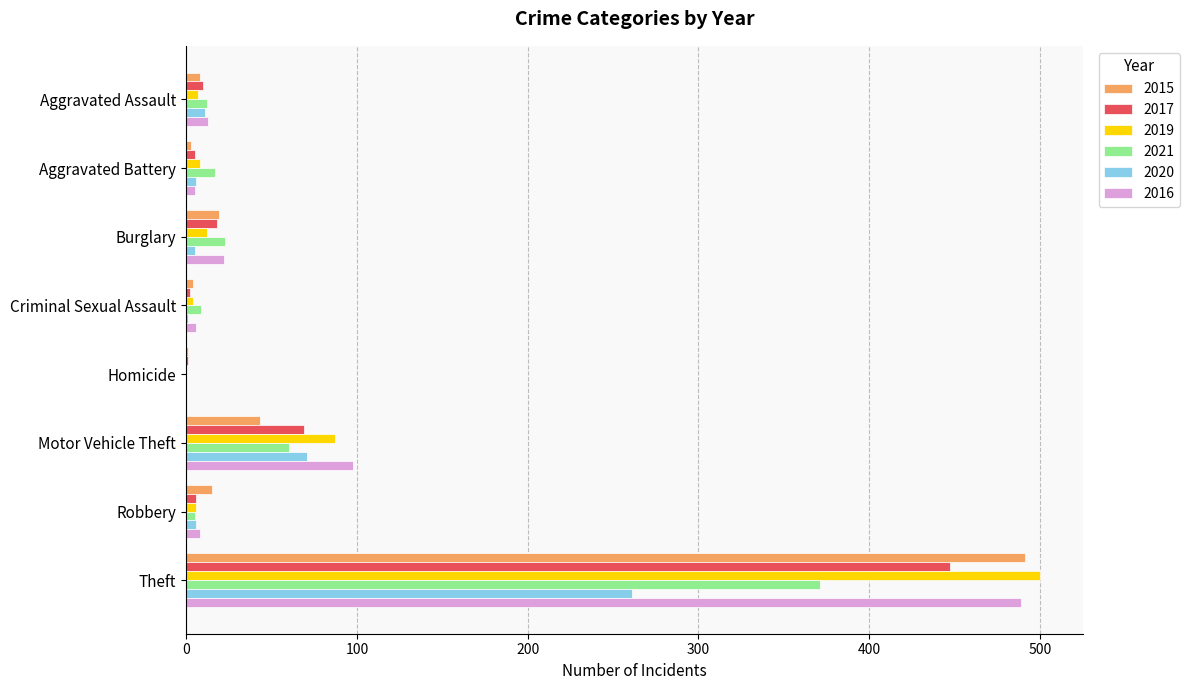

Is the value of 2020 at Aggravated Assault greater than the value of 2017 at Motor Vehicle Theft?

No